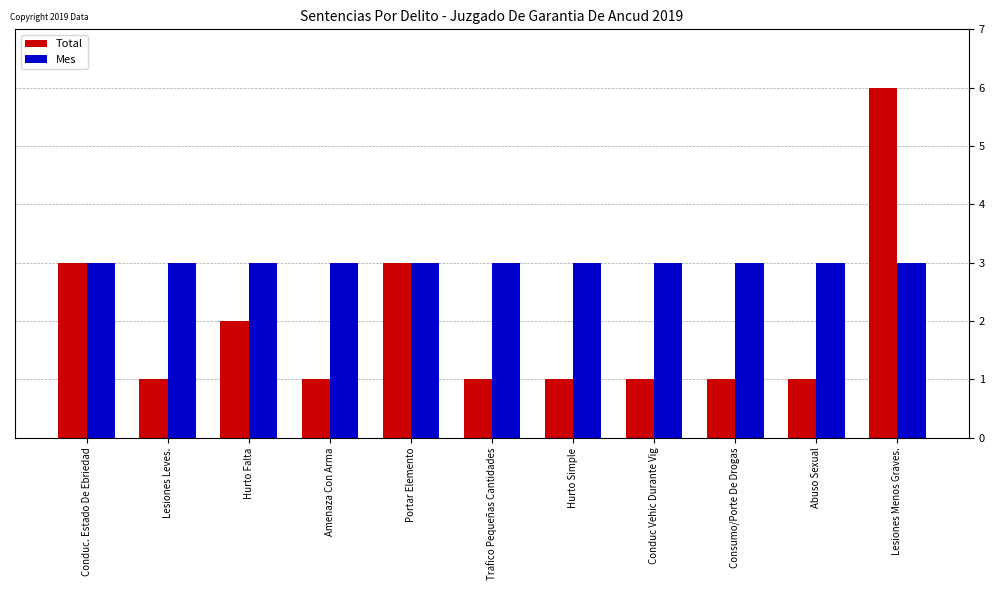

How many categories are shown in the chart?

11